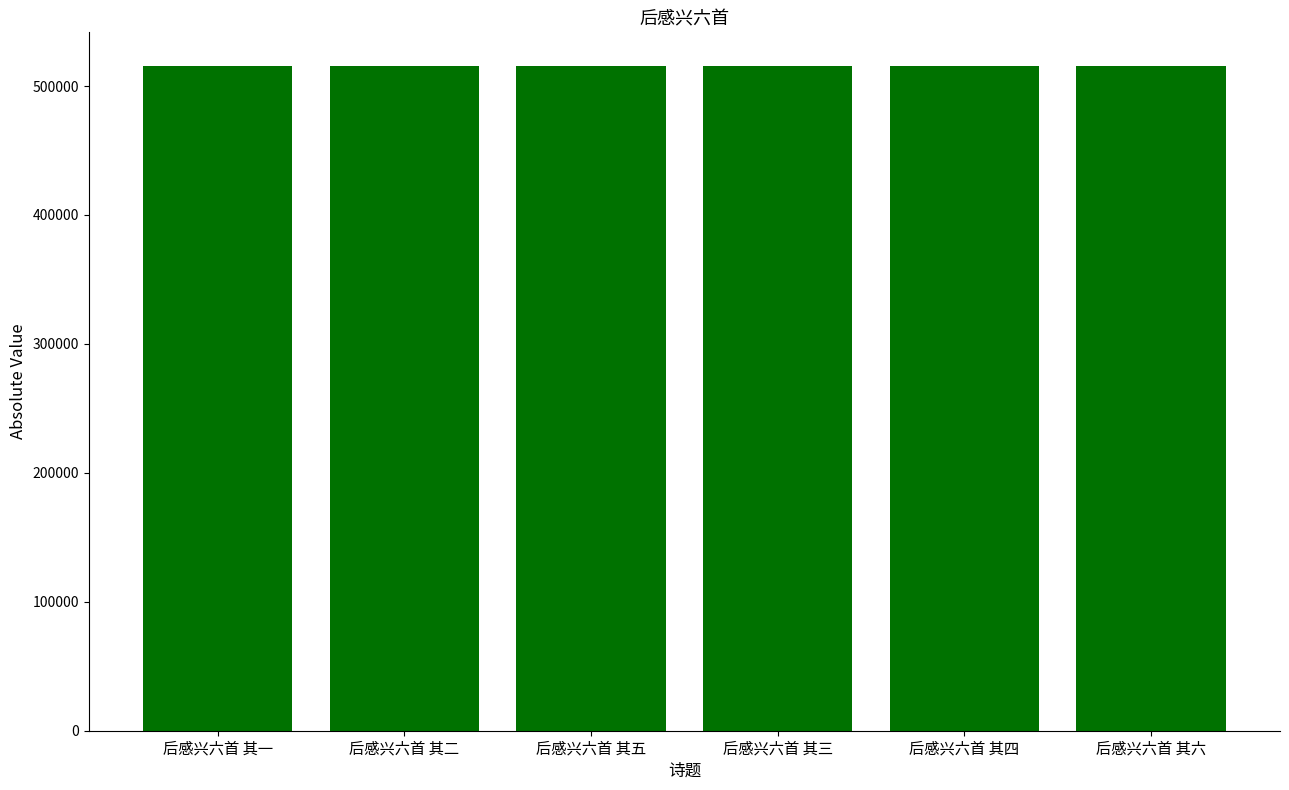

What is the label of the 5th bar from the left?

后感兴六首 其四